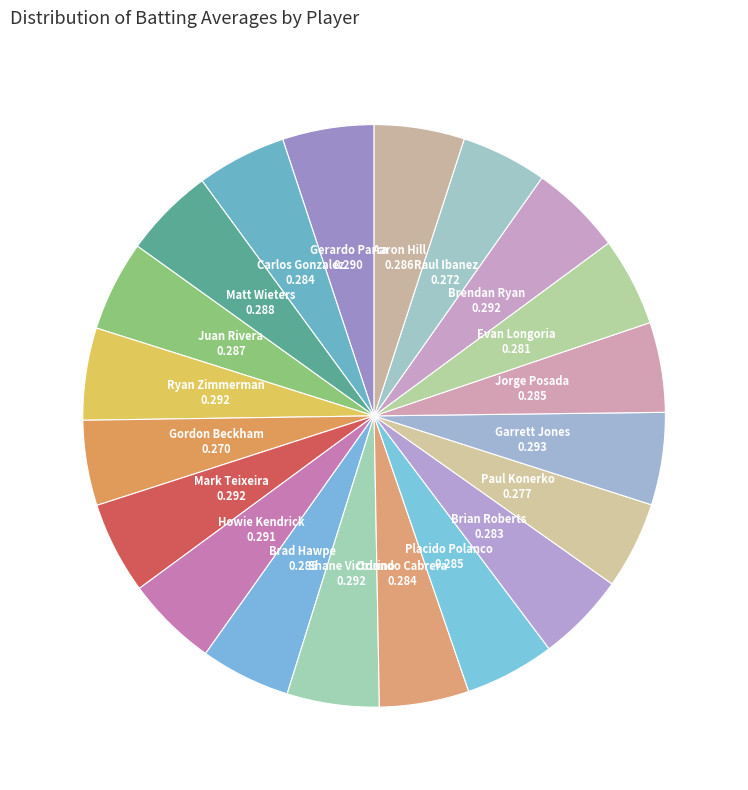

Is it true that Garrett Jones is 5% of the pie?

True